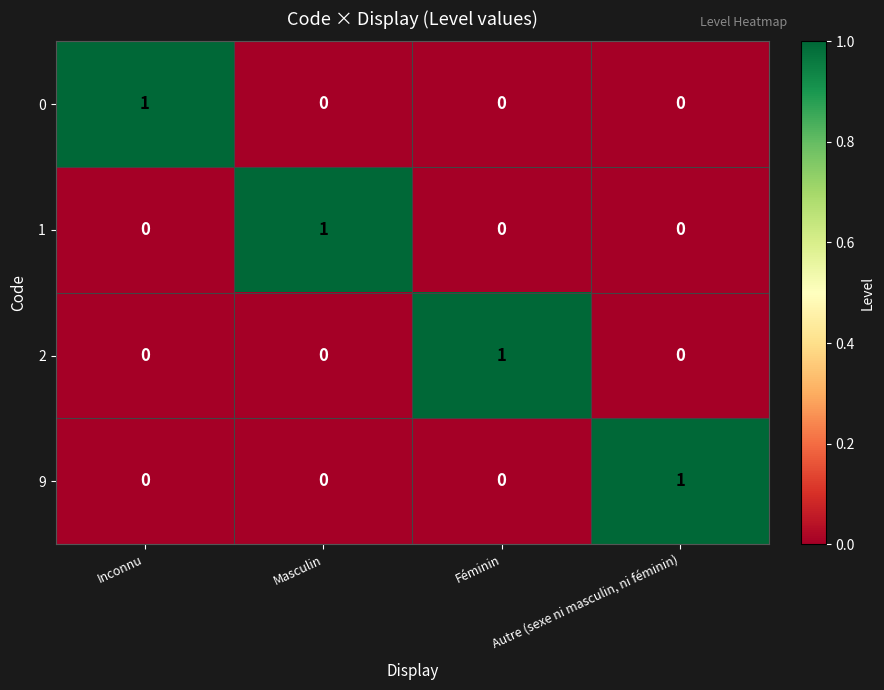

The 1 series shows 0 at Féminin. True or false?

True